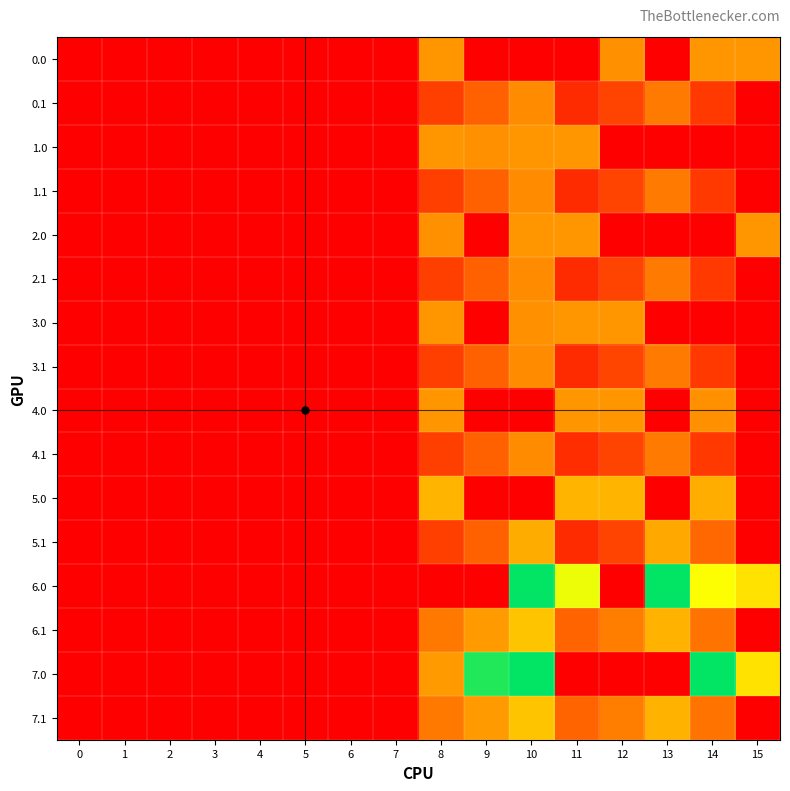

Reading left to right, transcribe all the data shown in this chart.

0.0: 0=0.0	1=0.0	2=0.0	3=0.0	4=0.0	5=0.0	6=0.0	7=0.0	8=295.0	9=0.0	10=0.0	11=0.0	12=283.1	13=0.0	14=295.0	15=295.0
0.1: 0=0.0	1=0.0	2=0.0	3=0.0	4=0.0	5=0.0	6=0.0	7=0.0	8=125.2	9=191.1	10=274.1	11=87.0	12=134.6	13=241.5	14=113.7	15=0.0
1.0: 0=0.0	1=0.0	2=0.0	3=0.0	4=0.0	5=0.0	6=0.0	7=0.0	8=295.0	9=283.1	10=295.0	11=295.0	12=0.0	13=0.0	14=0.0	15=0.0
1.1: 0=0.0	1=0.0	2=0.0	3=0.0	4=0.0	5=0.0	6=0.0	7=0.0	8=125.2	9=191.1	10=274.1	11=87.0	12=134.6	13=241.5	14=113.7	15=0.0
2.0: 0=0.0	1=0.0	2=0.0	3=0.0	4=0.0	5=0.0	6=0.0	7=0.0	8=283.1	9=0.0	10=295.0	11=295.0	12=0.0	13=0.0	14=0.0	15=295.0
2.1: 0=0.0	1=0.0	2=0.0	3=0.0	4=0.0	5=0.0	6=0.0	7=0.0	8=125.2	9=191.1	10=274.1	11=87.0	12=134.6	13=241.5	14=113.7	15=0.0
3.0: 0=0.0	1=0.0	2=0.0	3=0.0	4=0.0	5=0.0	6=0.0	7=0.0	8=295.0	9=0.0	10=283.1	11=295.0	12=295.0	13=0.0	14=0.0	15=0.0
3.1: 0=0.0	1=0.0	2=0.0	3=0.0	4=0.0	5=0.0	6=0.0	7=0.0	8=125.2	9=191.1	10=274.1	11=87.0	12=135.6	13=241.5	14=113.7	15=0.0
4.0: 0=0.0	1=0.0	2=0.0	3=0.0	4=0.0	5=0.0	6=0.0	7=0.0	8=295.0	9=0.0	10=0.0	11=295.0	12=295.0	13=0.0	14=283.1	15=0.0
4.1: 0=0.0	1=0.0	2=0.0	3=0.0	4=0.0	5=0.0	6=0.0	7=0.0	8=125.2	9=191.1	10=274.1	11=87.9	12=134.6	13=241.5	14=113.7	15=0.0
5.0: 0=0.0	1=0.0	2=0.0	3=0.0	4=0.0	5=0.0	6=0.0	7=0.0	8=356.0	9=0.0	10=0.0	11=356.0	12=356.0	13=0.0	14=341.6	15=0.0
5.1: 0=0.0	1=0.0	2=0.0	3=0.0	4=0.0	5=0.0	6=0.0	7=0.0	8=125.2	9=191.1	10=338.6	11=87.0	12=134.6	13=330.5	14=202.7	15=0.0
6.0: 0=0.0	1=0.0	2=0.0	3=0.0	4=0.0	5=0.0	6=0.0	7=0.0	8=0.0	9=0.0	10=746.0	11=516.0	12=0.0	13=746.0	14=502.8	15=443.0
6.1: 0=0.0	1=0.0	2=0.0	3=0.0	4=0.0	5=0.0	6=0.0	7=0.0	8=236.3	9=303.1	10=386.1	11=199.0	12=246.6	13=353.5	14=225.7	15=0.0
7.0: 0=0.0	1=0.0	2=0.0	3=0.0	4=0.0	5=0.0	6=0.0	7=0.0	8=302.0	9=716.9	10=746.0	11=0.0	12=0.0	13=0.0	14=746.0	15=443.0
7.1: 0=0.0	1=0.0	2=0.0	3=0.0	4=0.0	5=0.0	6=0.0	7=0.0	8=236.3	9=303.1	10=386.1	11=199.0	12=246.6	13=353.5	14=225.7	15=0.0